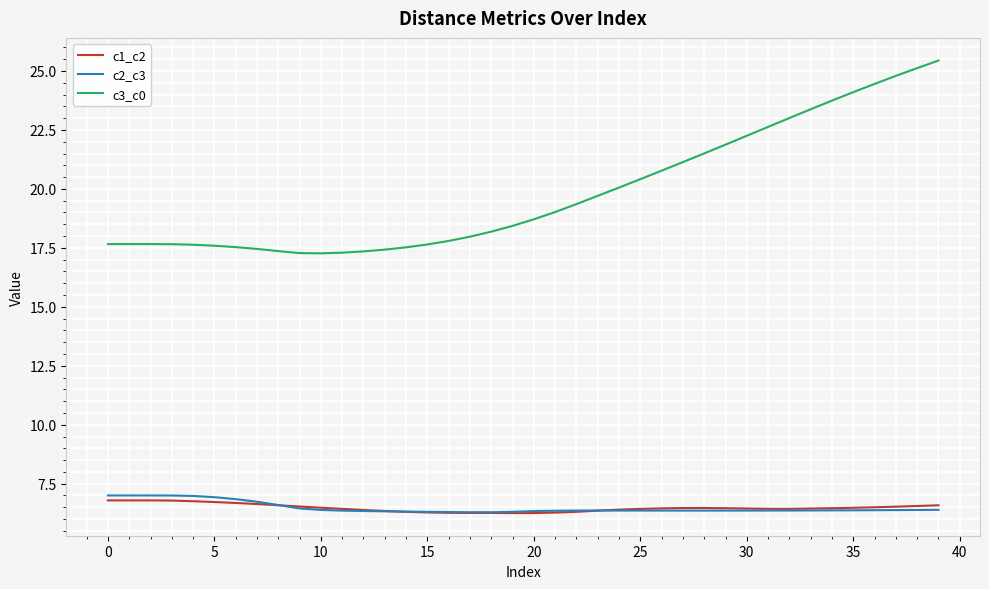

Which series has the largest range (max minus min)?

c3_c0